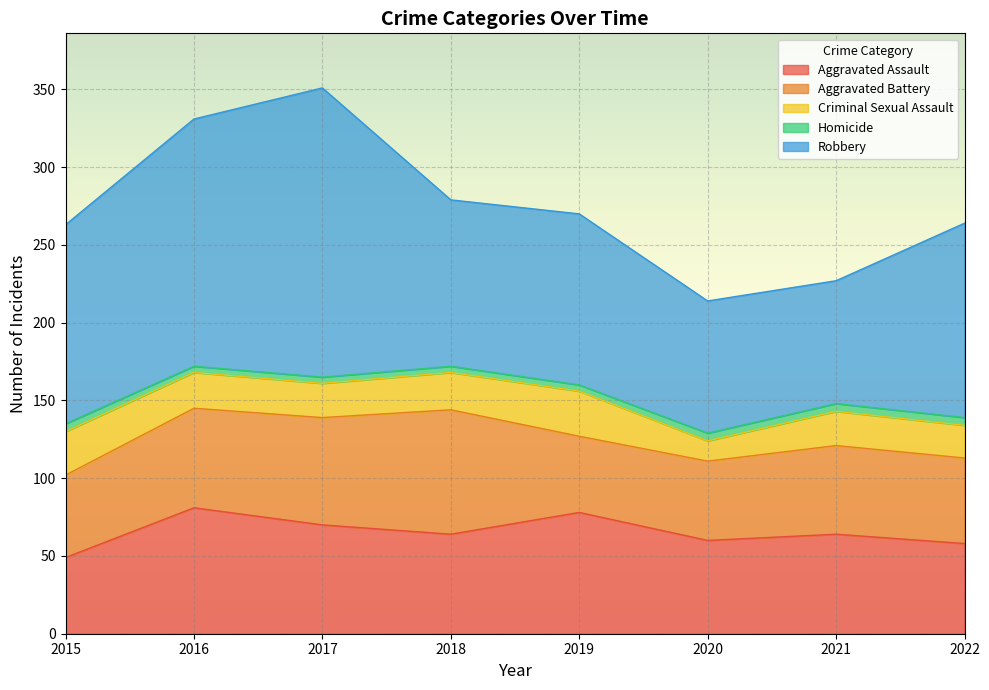

Reading right to left, transcribe all the data shown in this chart.

Aggravated Assault: 58	64	60	78	64	70	81	49
Aggravated Battery: 55	57	51	49	80	69	64	53
Criminal Sexual Assault: 21	22	13	29	24	22	23	28
Homicide: 5	5	5	4	4	4	4	5
Robbery: 125	79	85	110	107	186	159	128